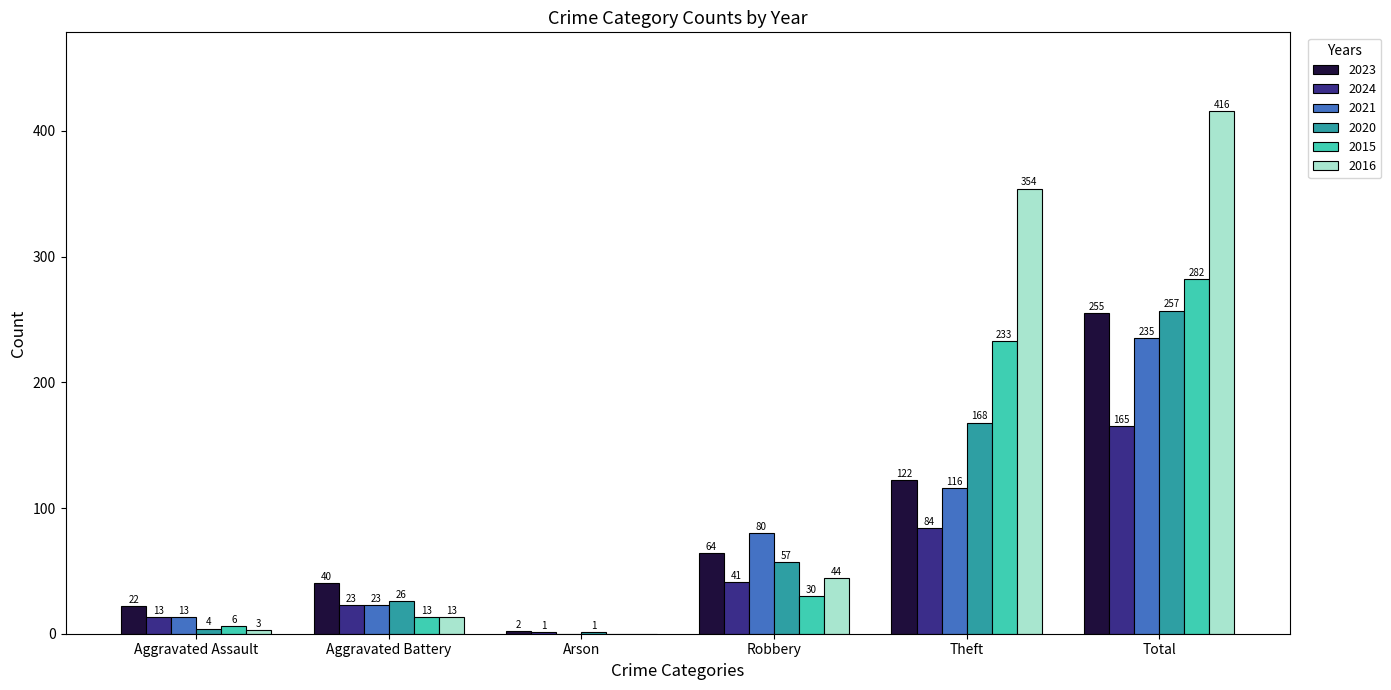

Are the bars horizontal?

No